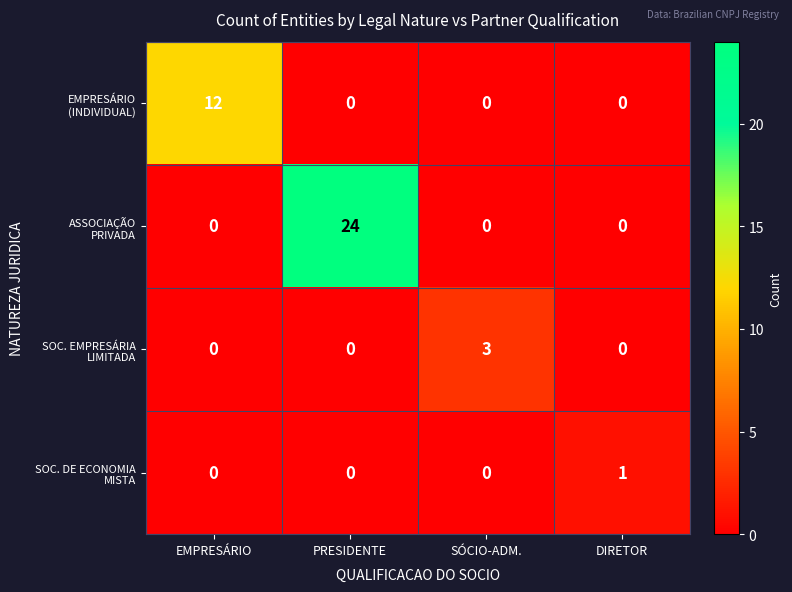

Count the number of data series in this chart.

4